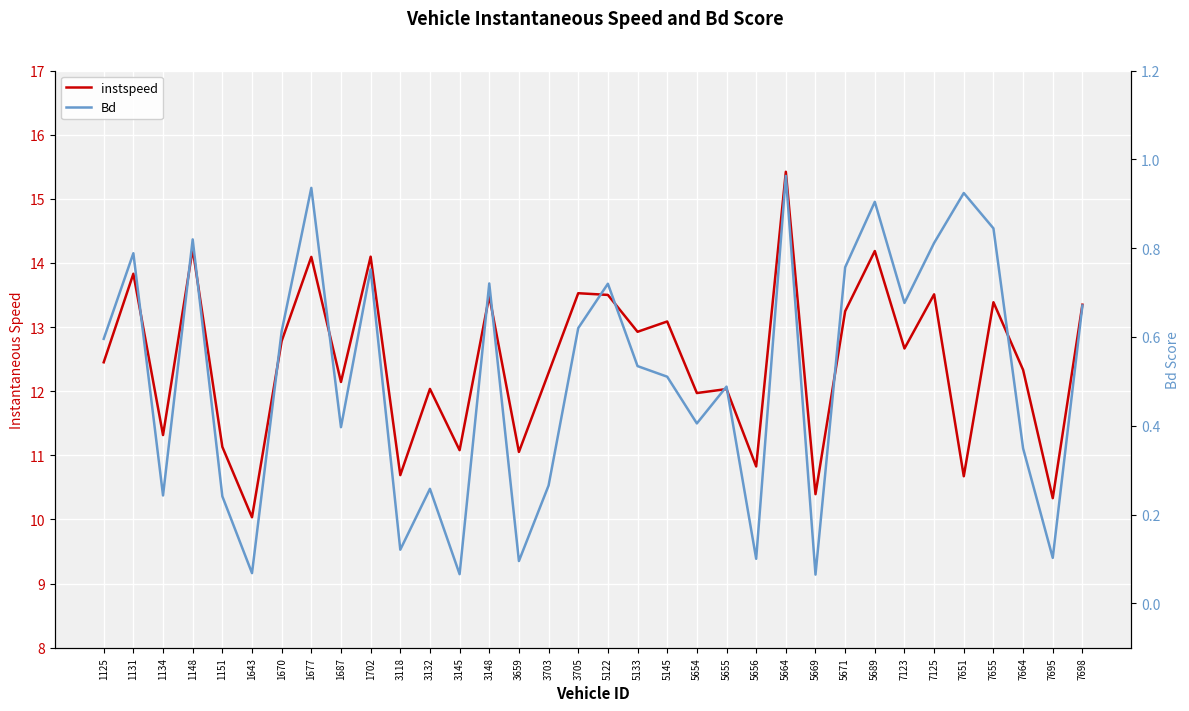

True or false: Bd and instspeed cross at least once.

False